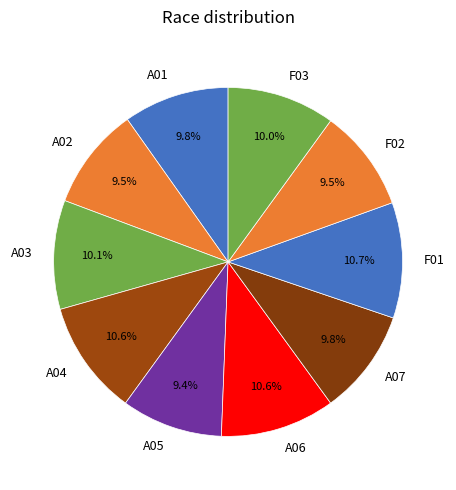

Does A04 represent more than half of the total?

No